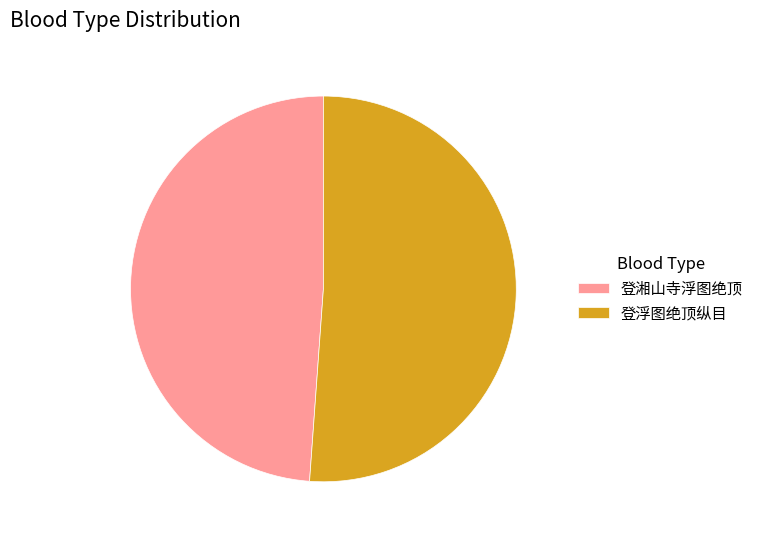

Between 登湘山寺浮图绝顶 and 登浮图绝顶纵目, which is larger?

登浮图绝顶纵目